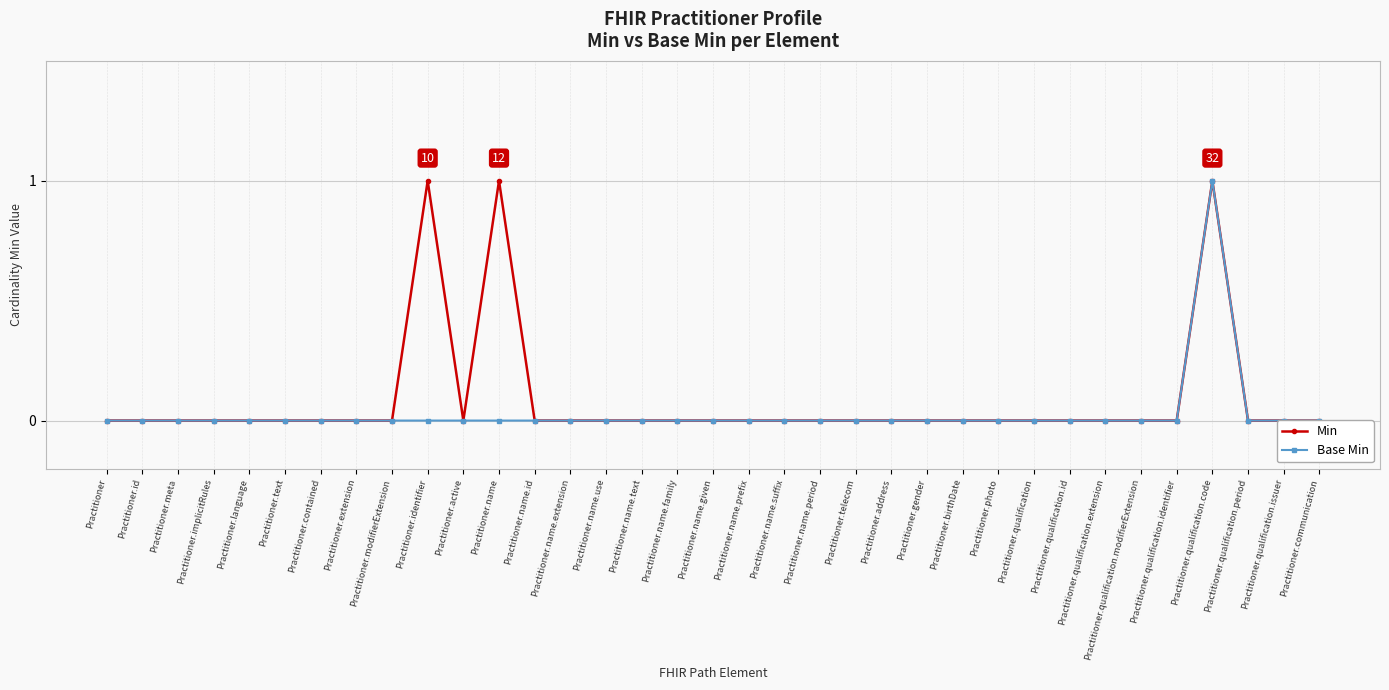

True or false: Base Min and Min intersect in this chart.

False